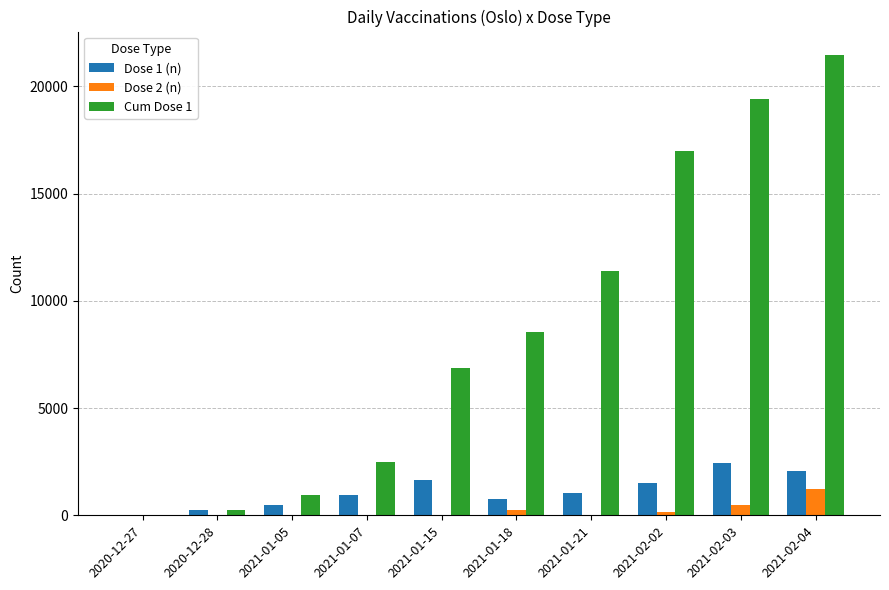

Which series has the largest total across all categories?

Cum Dose 1